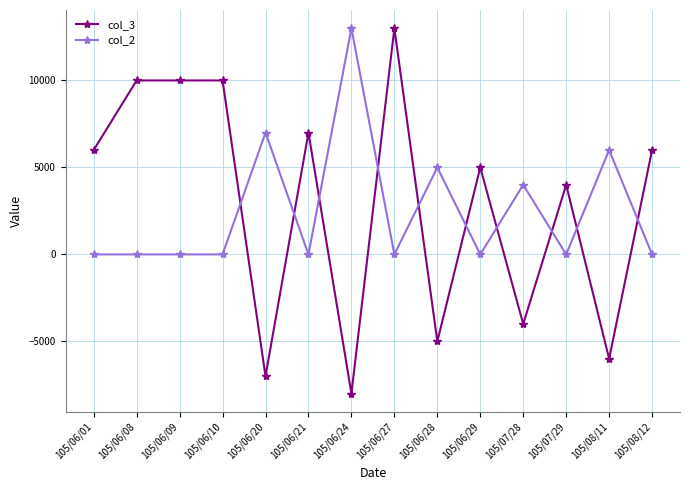

What is the label of the 2nd point from the right?

105/08/11